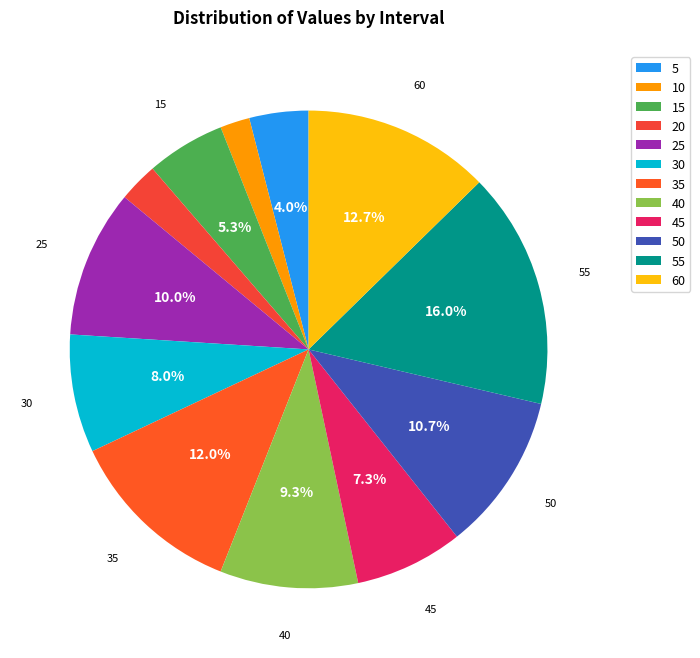

Combined, what portion of the pie is 30 and 55?

24.0%